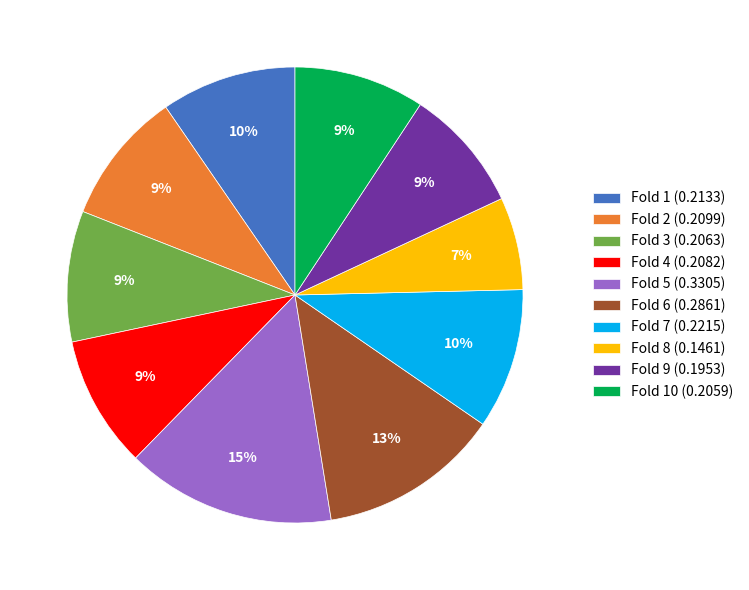

To the nearest percent, what is the difference between the largest and smallest slice percentages?

8%